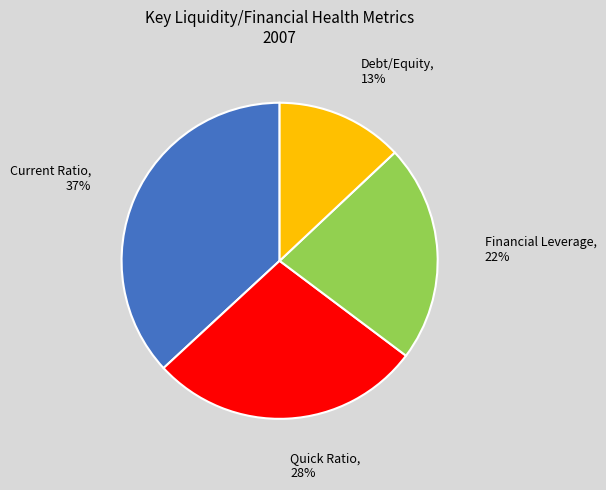

Which slice is the largest?

Current Ratio